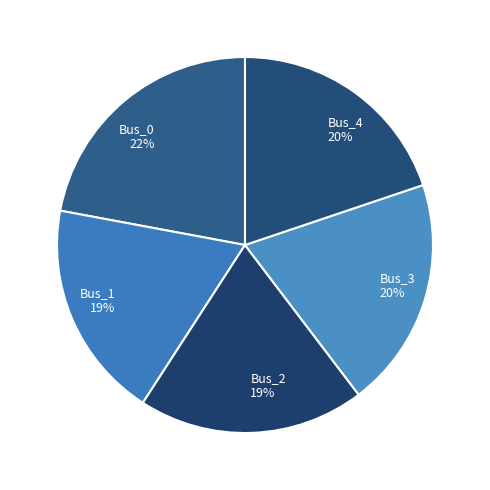

What percentage is the Bus_1 slice, to the nearest percent?

19%